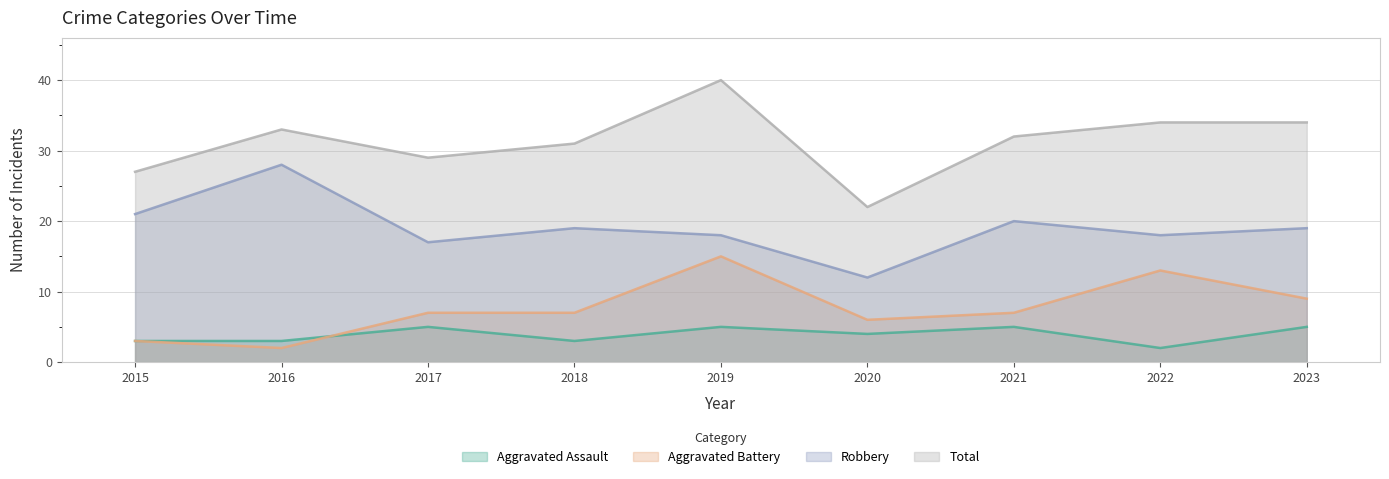

True or false: Total and Aggravated Battery cross at least once.

False